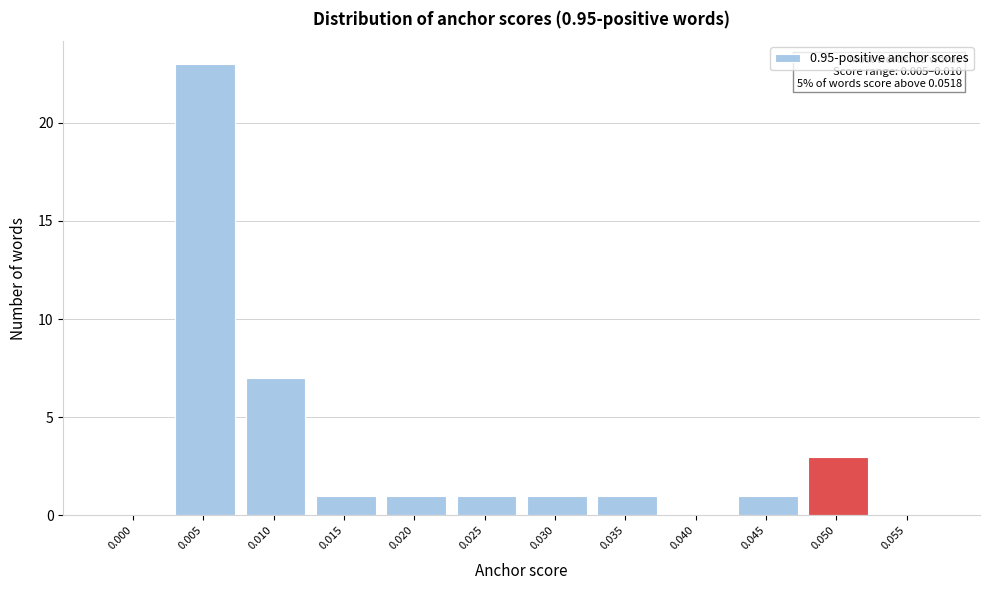

Reading left to right, what are all the values shown in this chart?

0.000=0	0.005=23	0.010=7	0.015=1	0.020=1	0.025=1	0.030=1	0.035=1	0.040=0	0.045=1	0.050=3	0.055=0